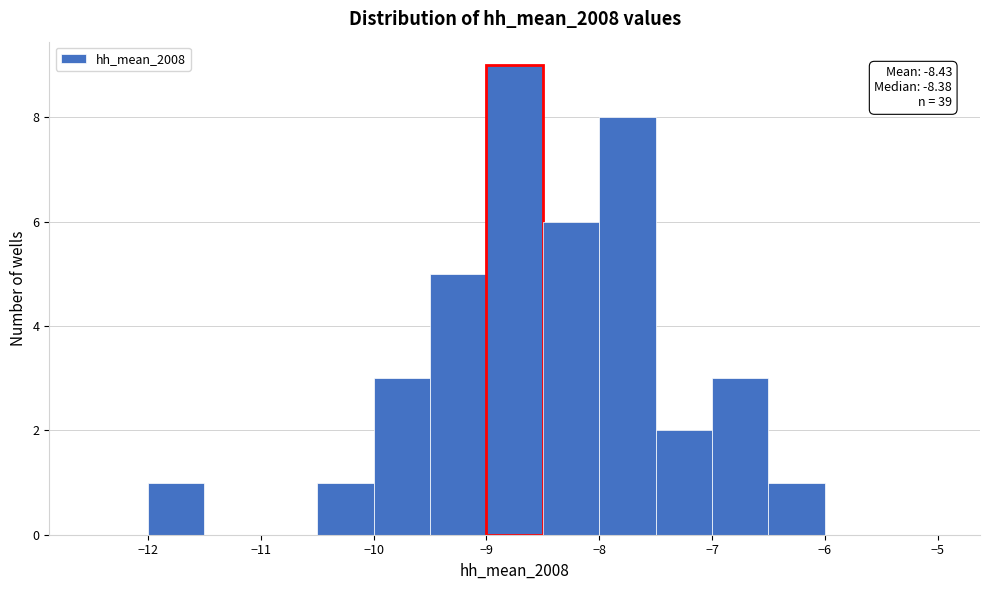

Which range on the x-axis has the tallest bar?

-9.0 to -8.5